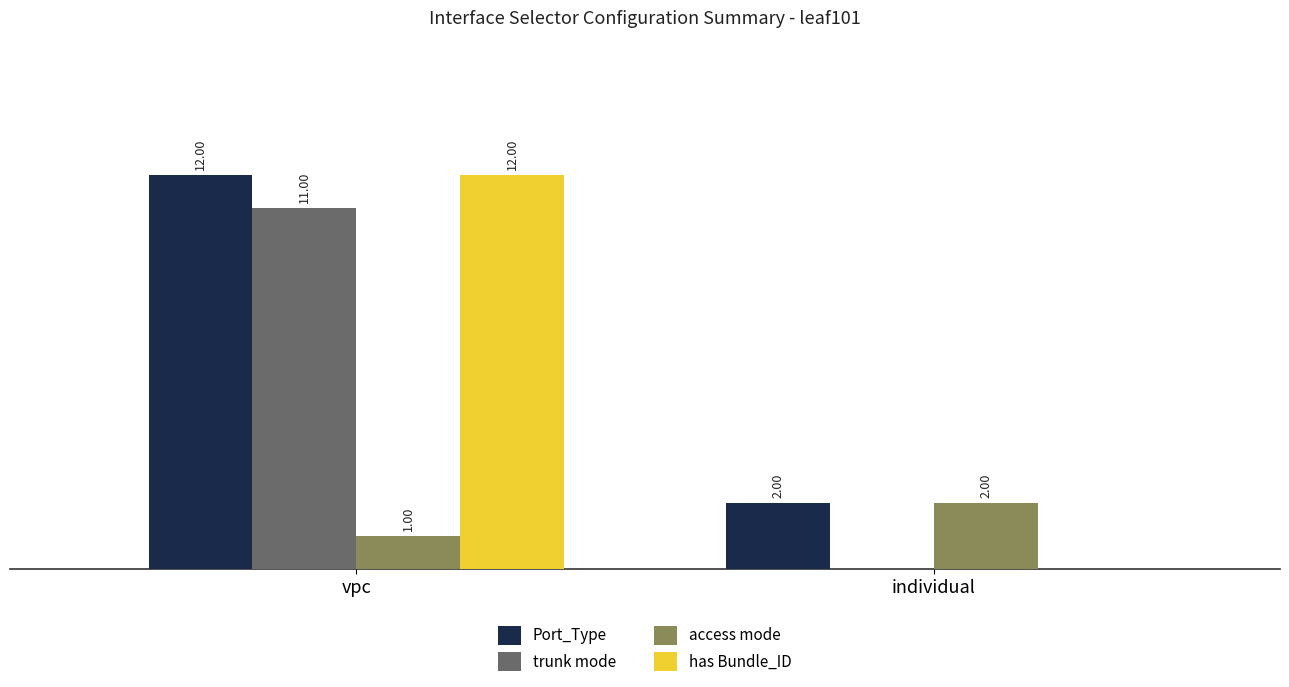

What are all the series names shown in the legend?

Port_Type, trunk mode, access mode, has Bundle_ID